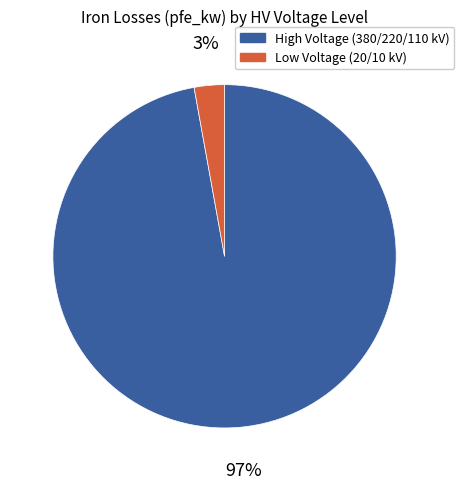

Is there any slice that represents more than half of the pie?

Yes